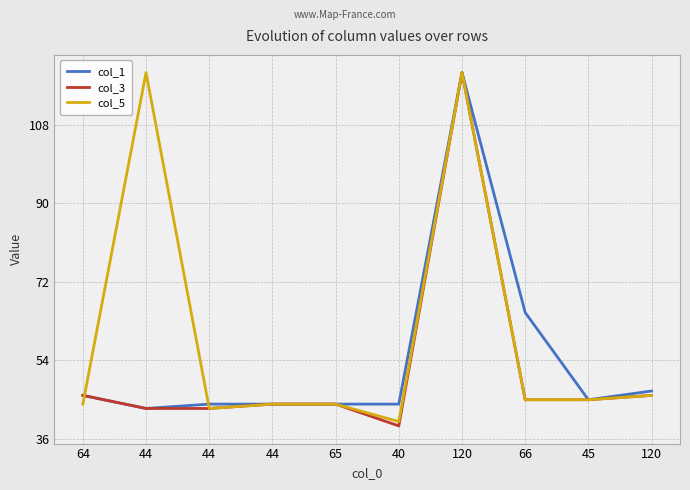

Reading right to left, transcribe all the data shown in this chart.

col_1: 47	45	65	120	44	44	44	44	43	46
col_3: 46	45	45	120	39	44	44	43	43	46
col_5: 46	45	45	120	40	44	44	43	120	44